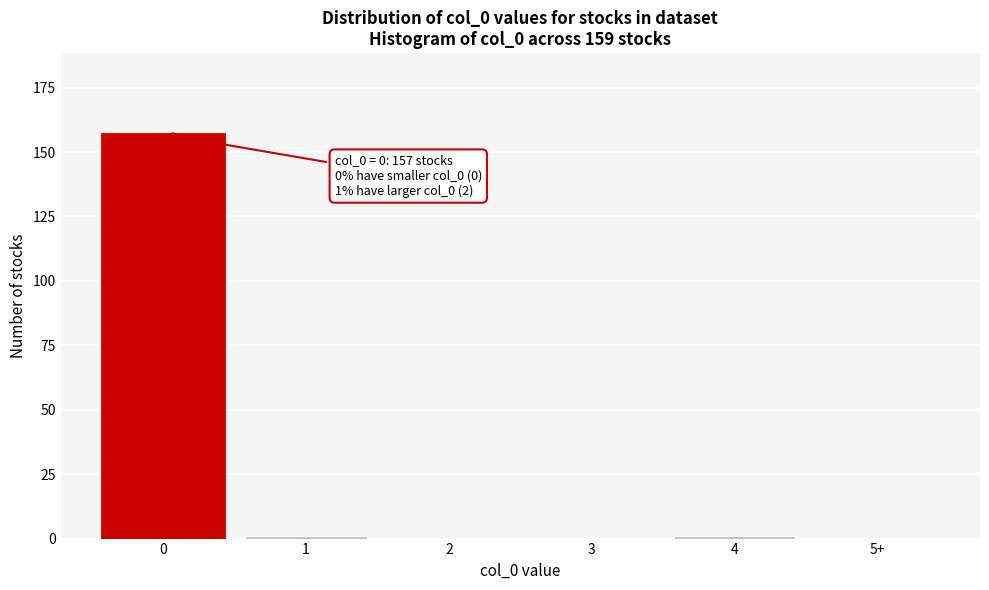

Reading left to right, what are all the values shown in this chart?

0=157	1=1	2=0	3=0	4=1	5+=0